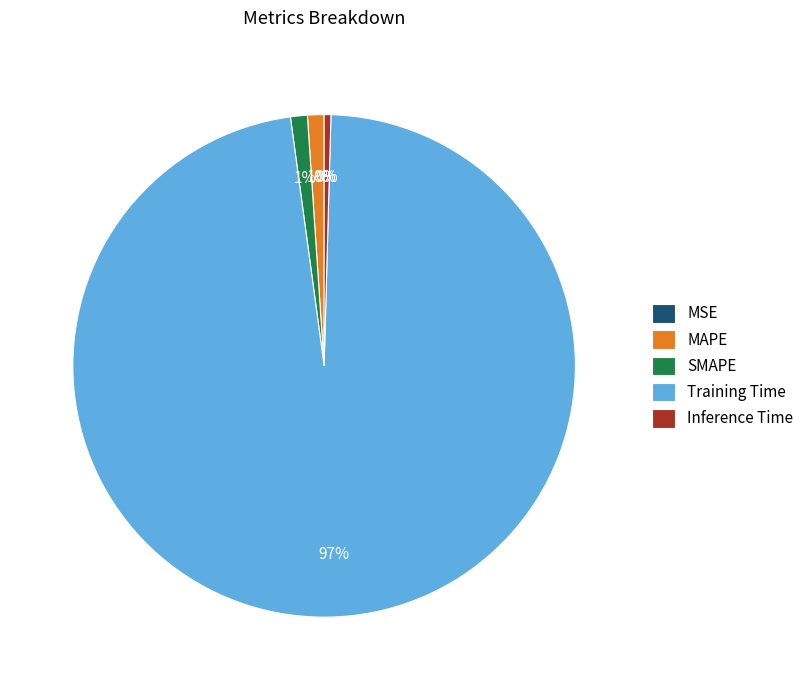

Combined, do Inference Time and MAPE account for over 50%?

No